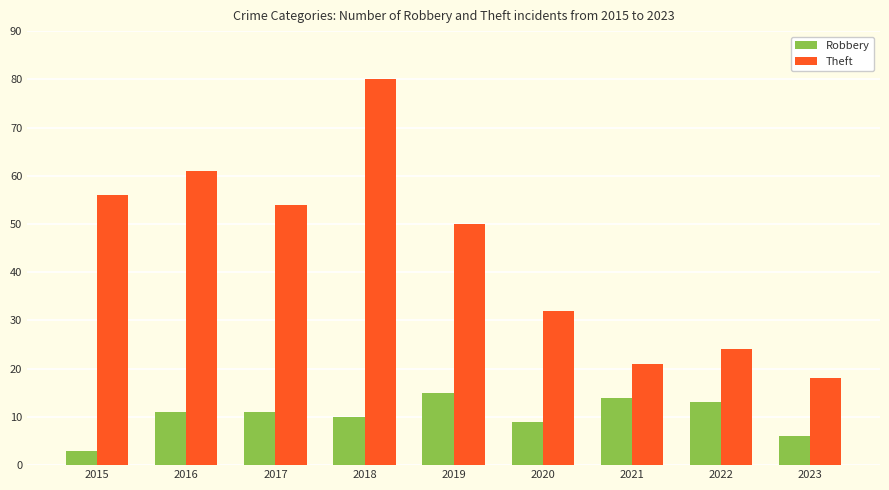

How many categories are shown in the chart?

9